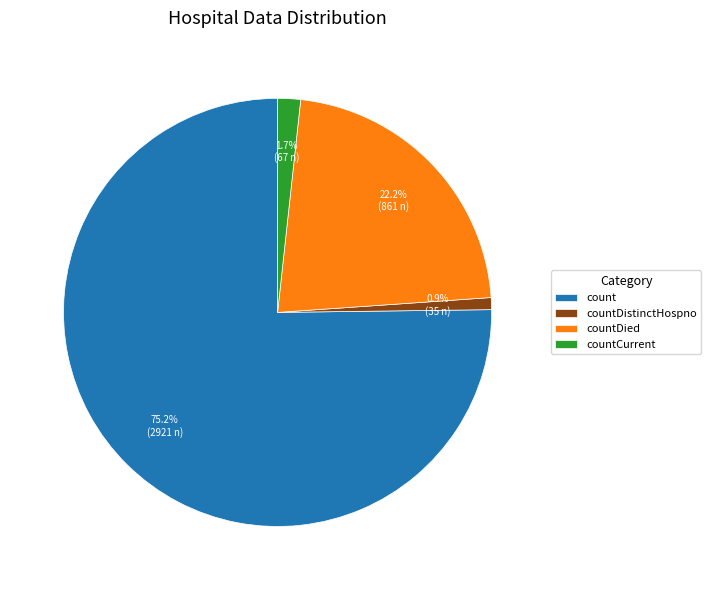

Between countDied and countCurrent, which is larger?

countDied